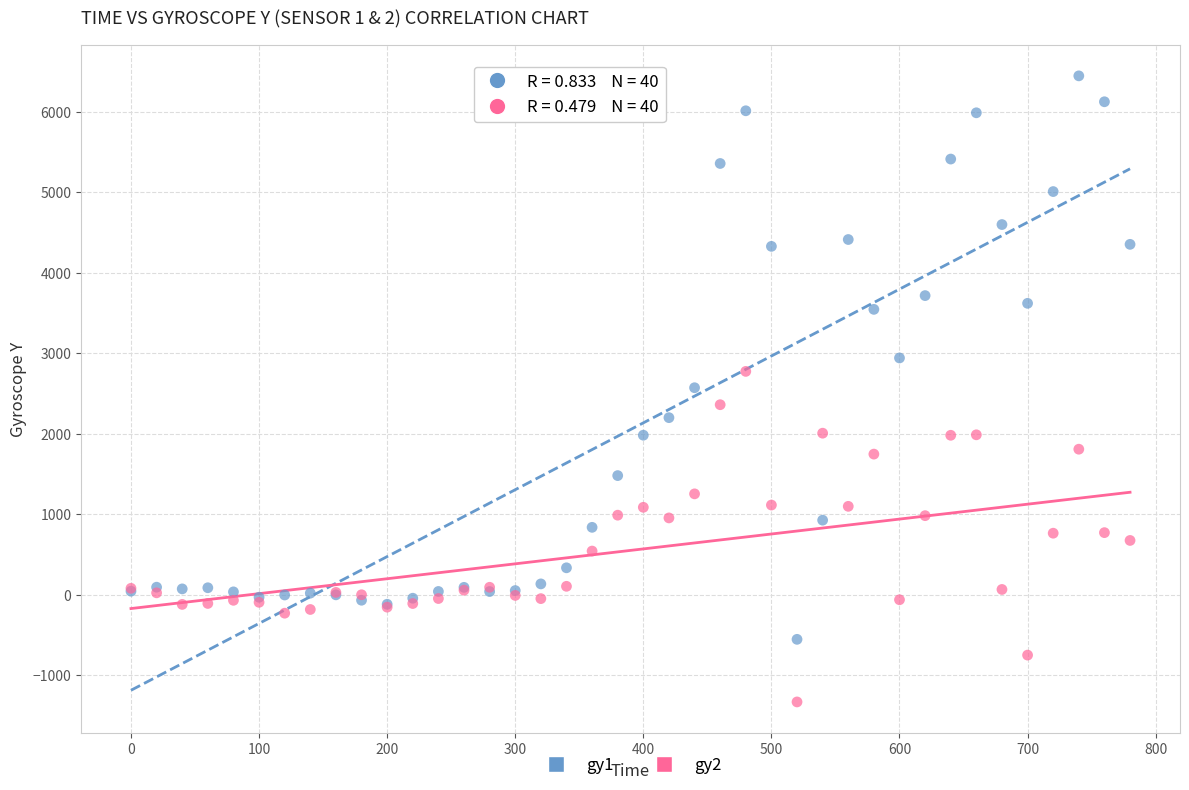

Which series has the widest spread of Y values?

gy1